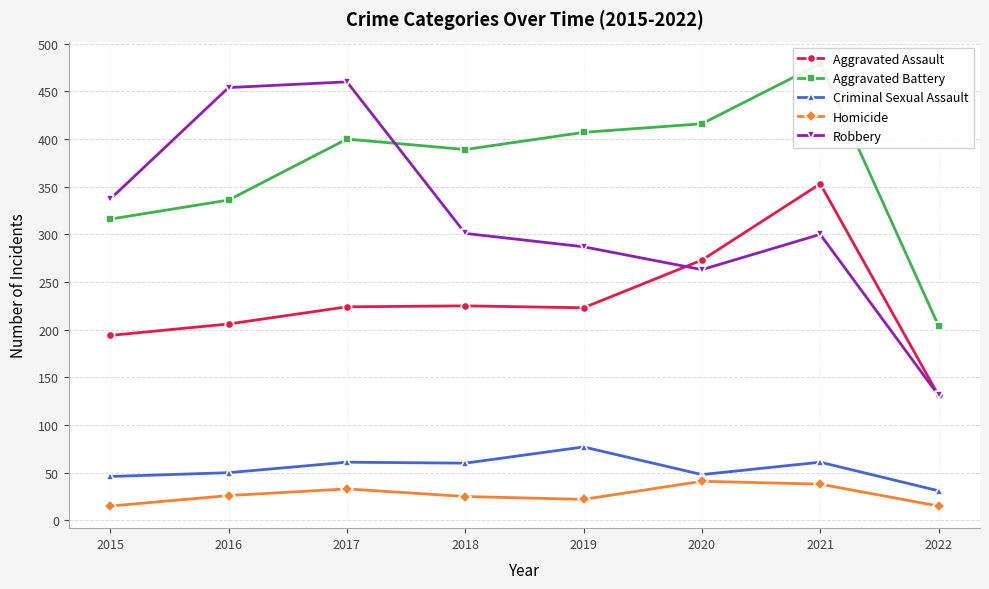

Which category has the lowest value across all series?

2015